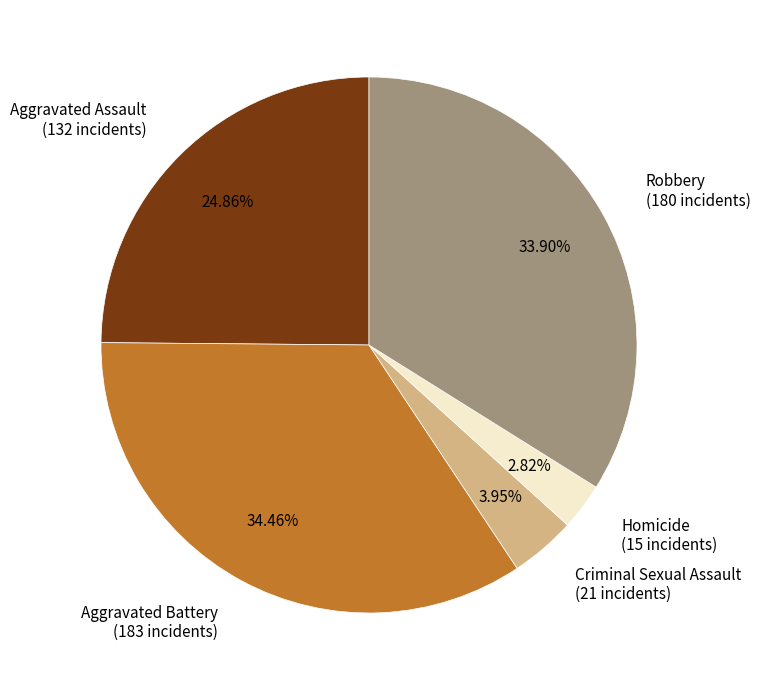

To the nearest percent, what percentage of the pie is Homicide?

3%